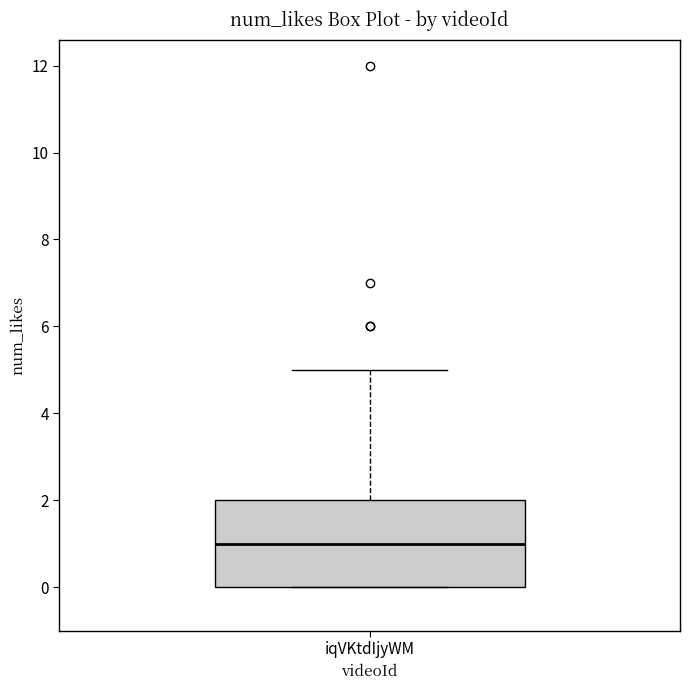

Transcribe this box plot: give where the median line is, the range the box spans, and where the two whiskers end, as read against the y-axis. The values are not printed on the chart, so give them approximately, as read against the axis.

median 1, box 0 to 2, whiskers 0 to 5